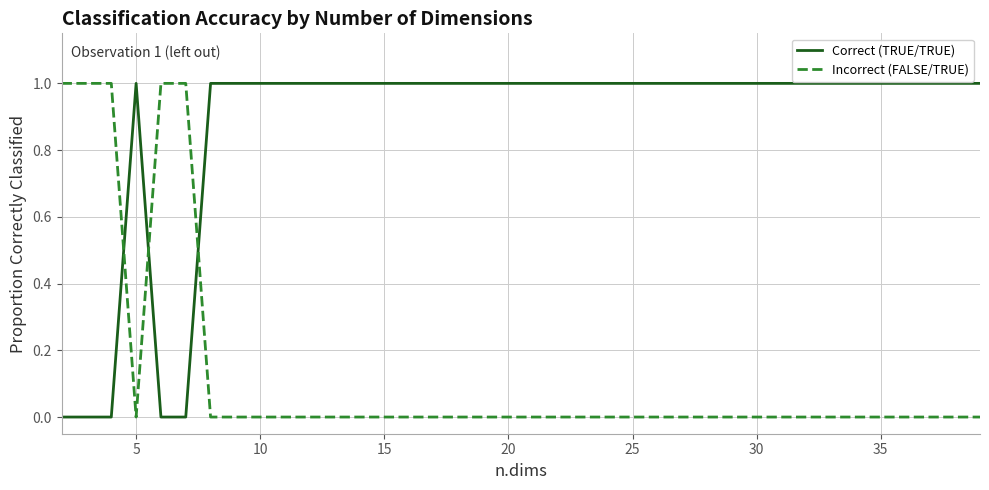

Which series has the largest total across all categories?

Correct (TRUE/TRUE)